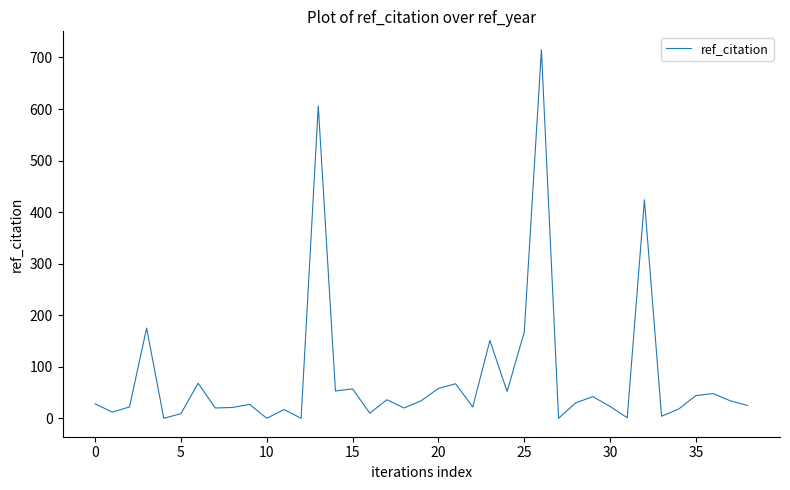

What is the greatest value displayed?

715